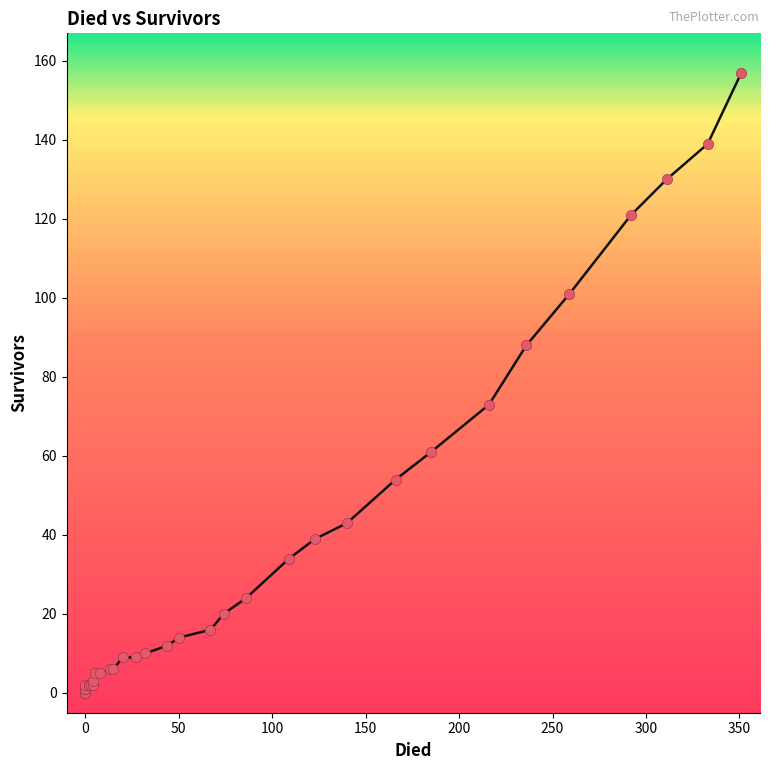

What Y value in the scatter plot is closest to 78?

73